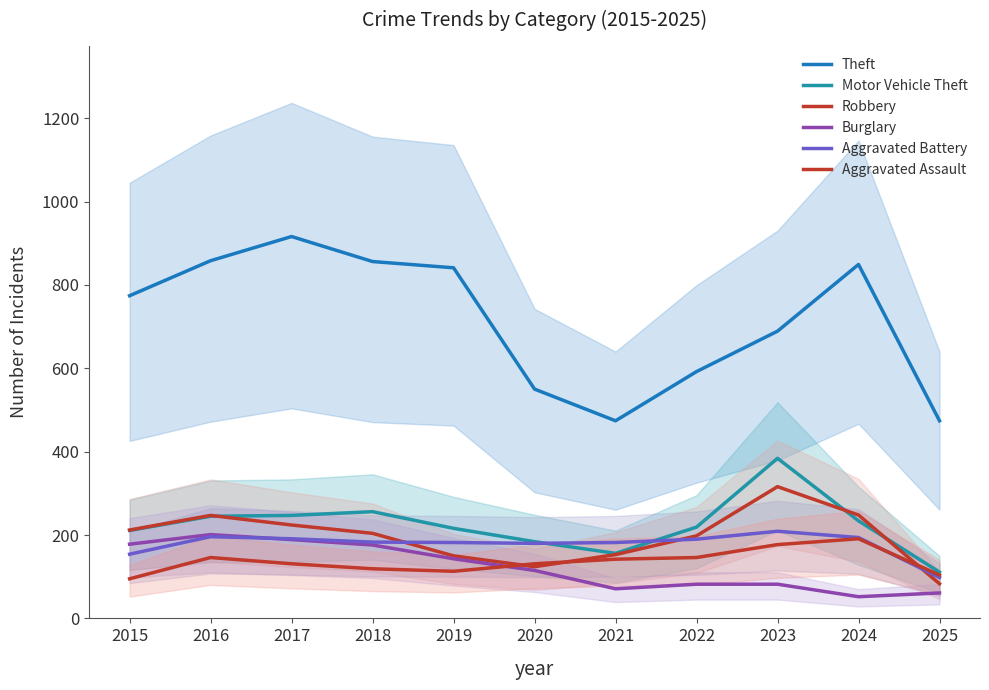

What is the total value across all series at 2015?

1624